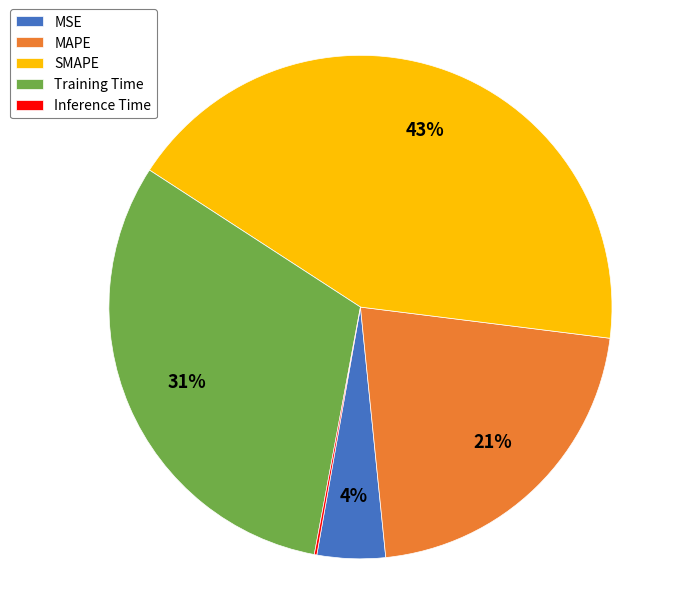

Approximately how many times larger is the value at MAPE compared to Training Time?

0.7